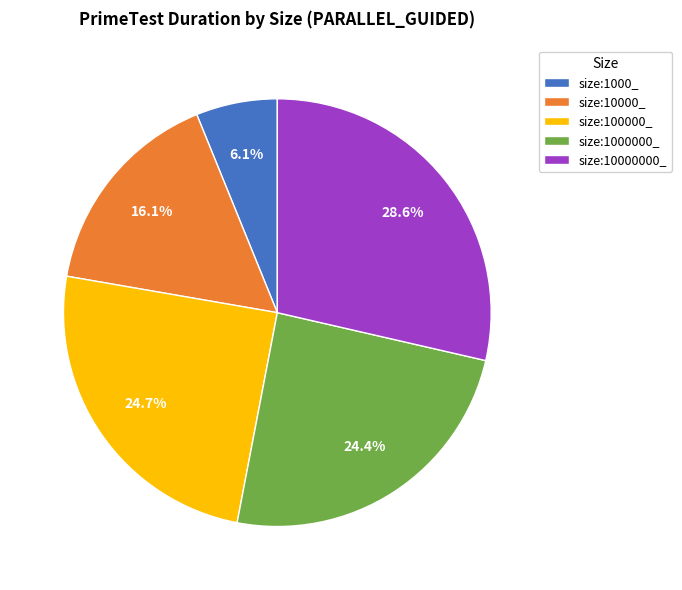

Does size:100000_ account for over 50% of the chart?

No